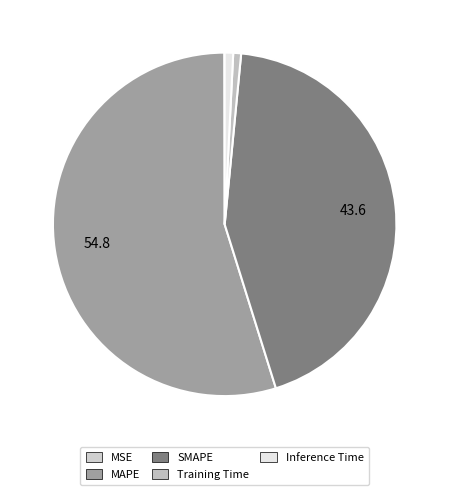

Which category has the smallest portion of the pie?

MSE